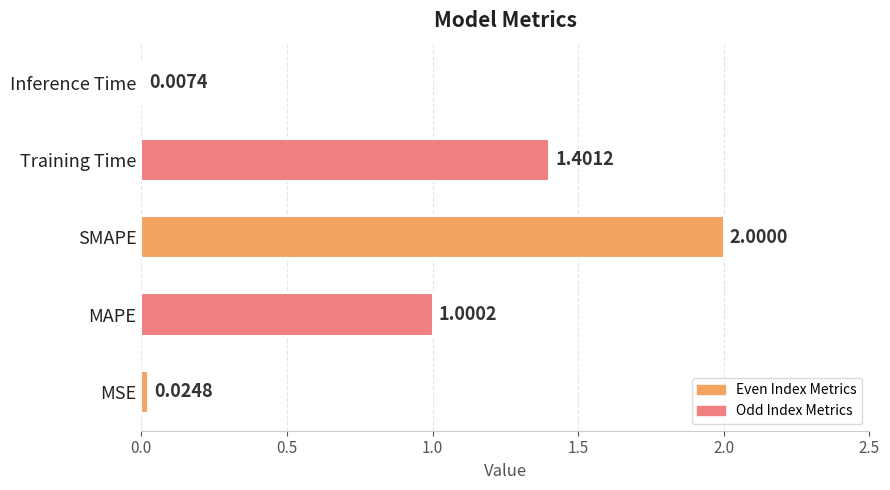

How many data points does each series have?

5